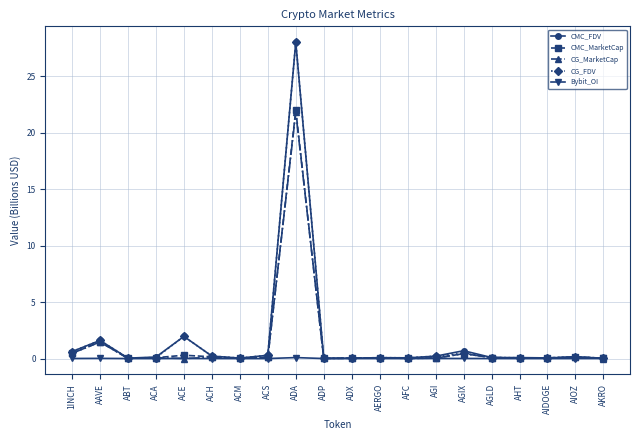

Where is the first local maximum for CG_FDV?

AAVE